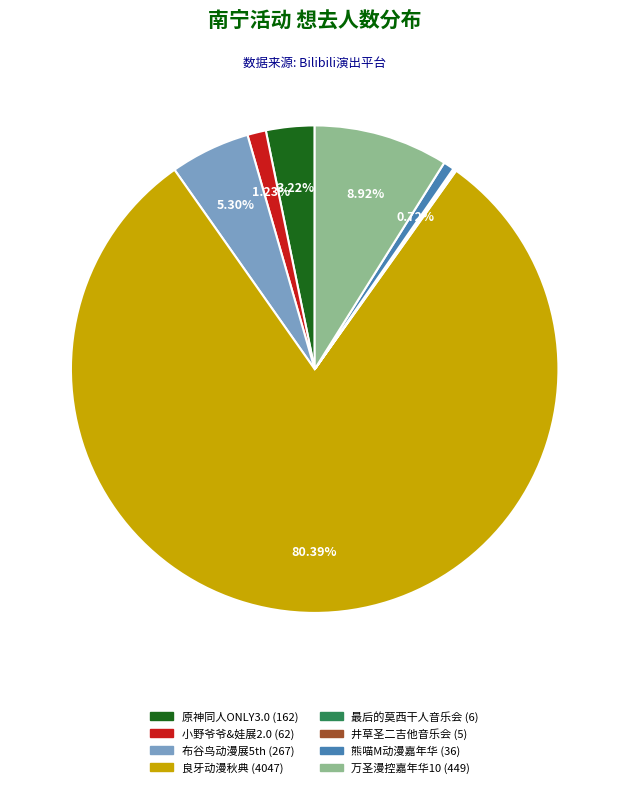

Does any single category account for the majority?

Yes